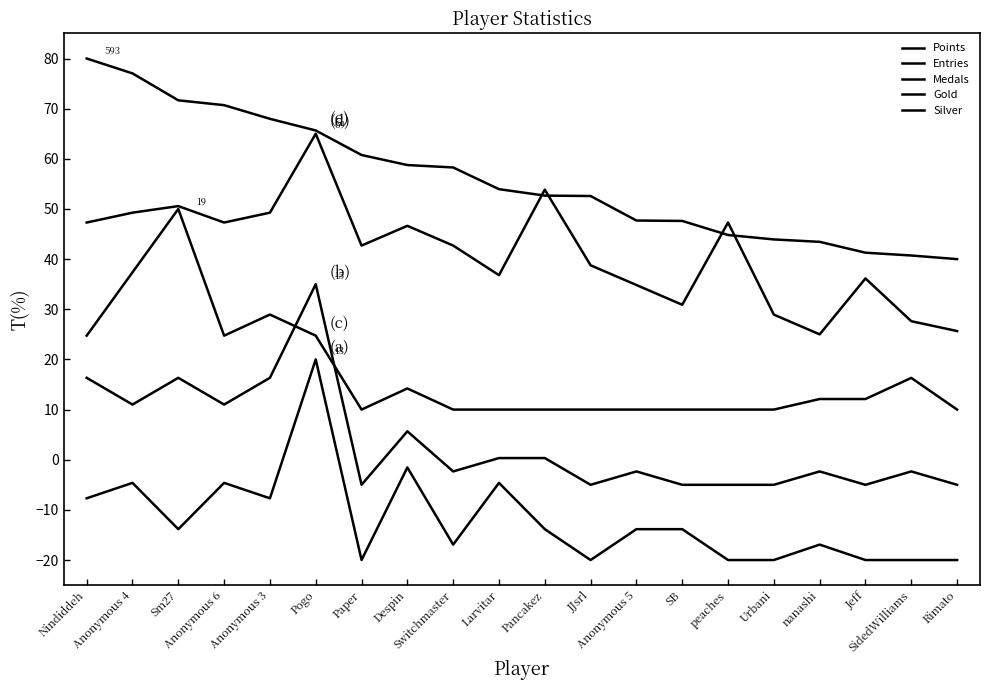

At which label does Medals reach its peak?

Sm27